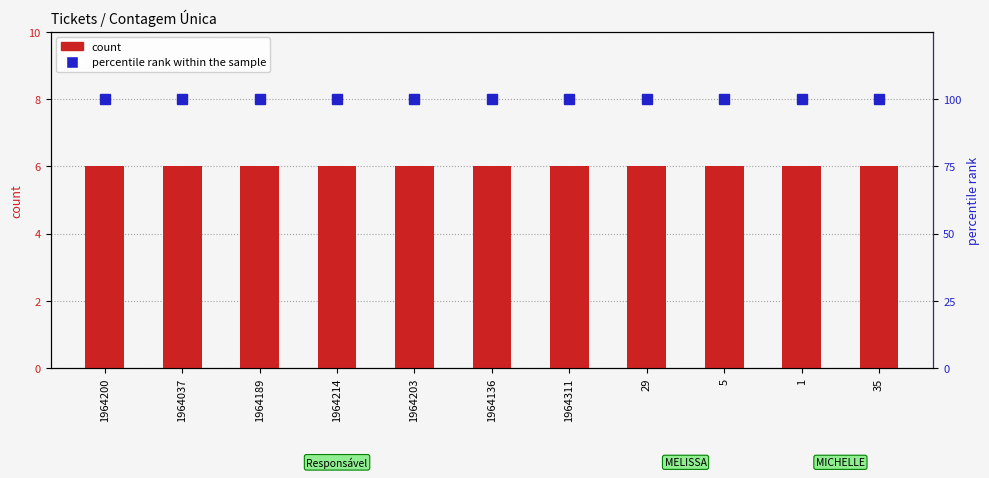

Are the bars grouped side by side (vs. stacked)?

Yes